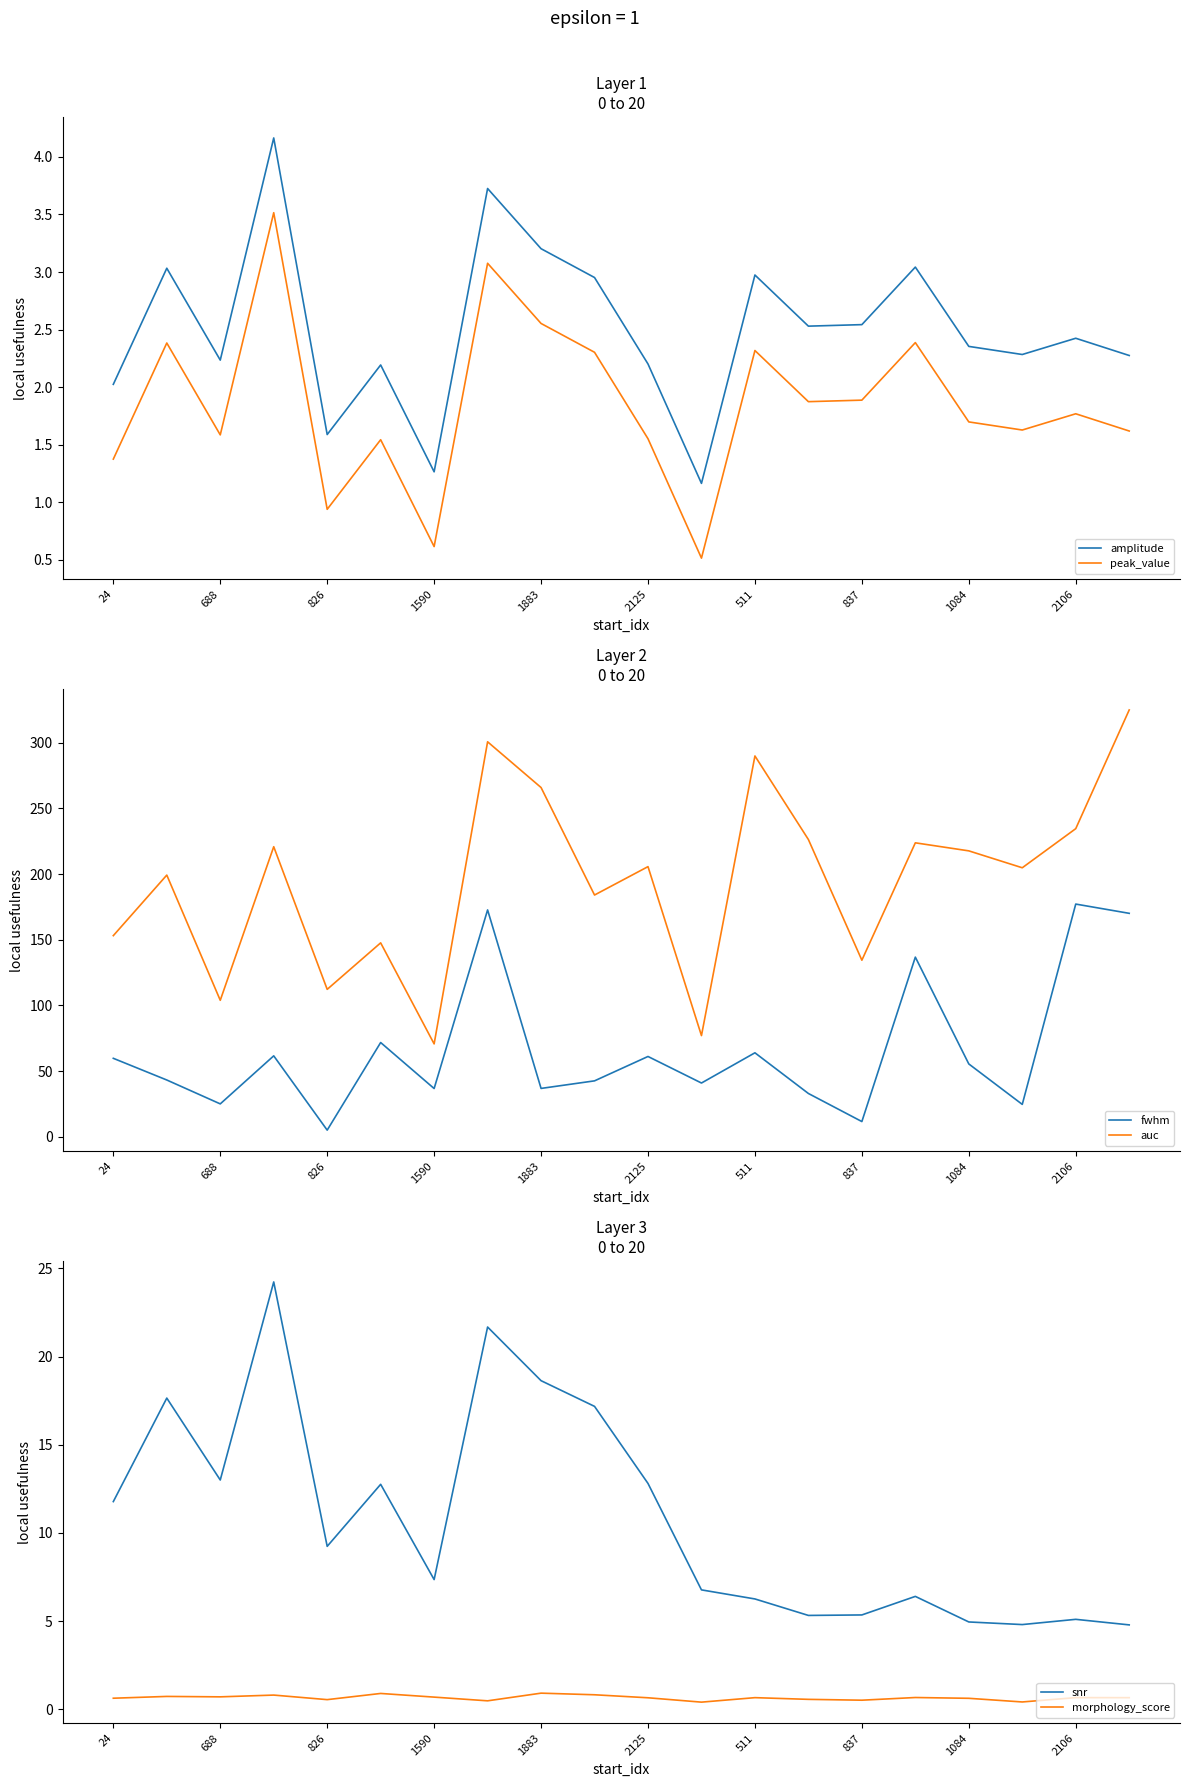

Where is the first local minimum for fwhm?

688